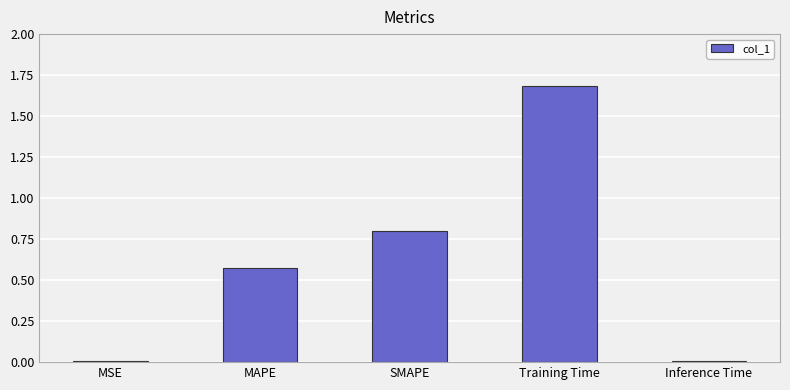

What is the difference between the maximum and minimum values?

1.7